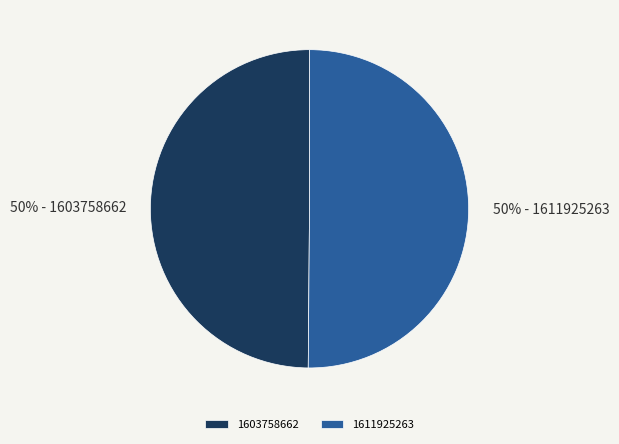

How many slices are in this pie chart?

2